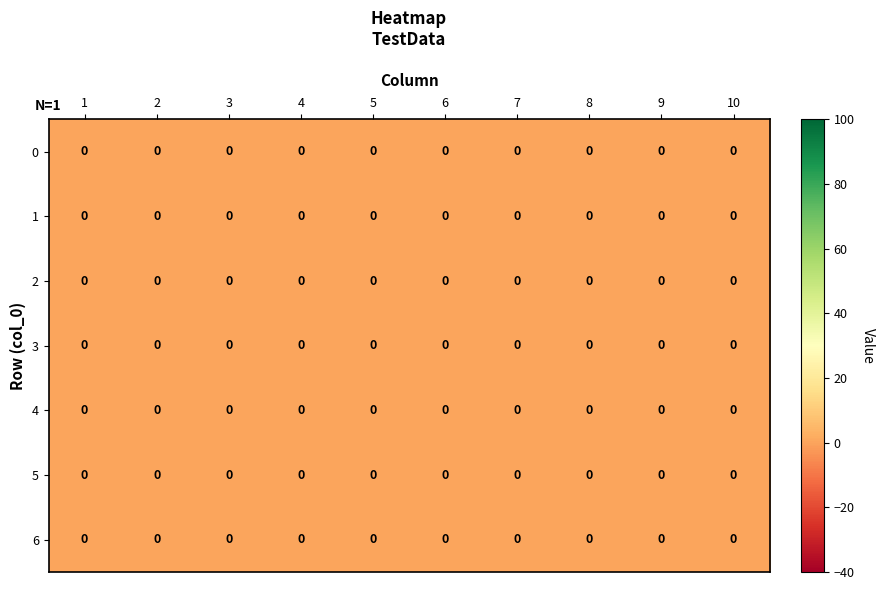

The value of 1 at 5 is 0. True or false?

True